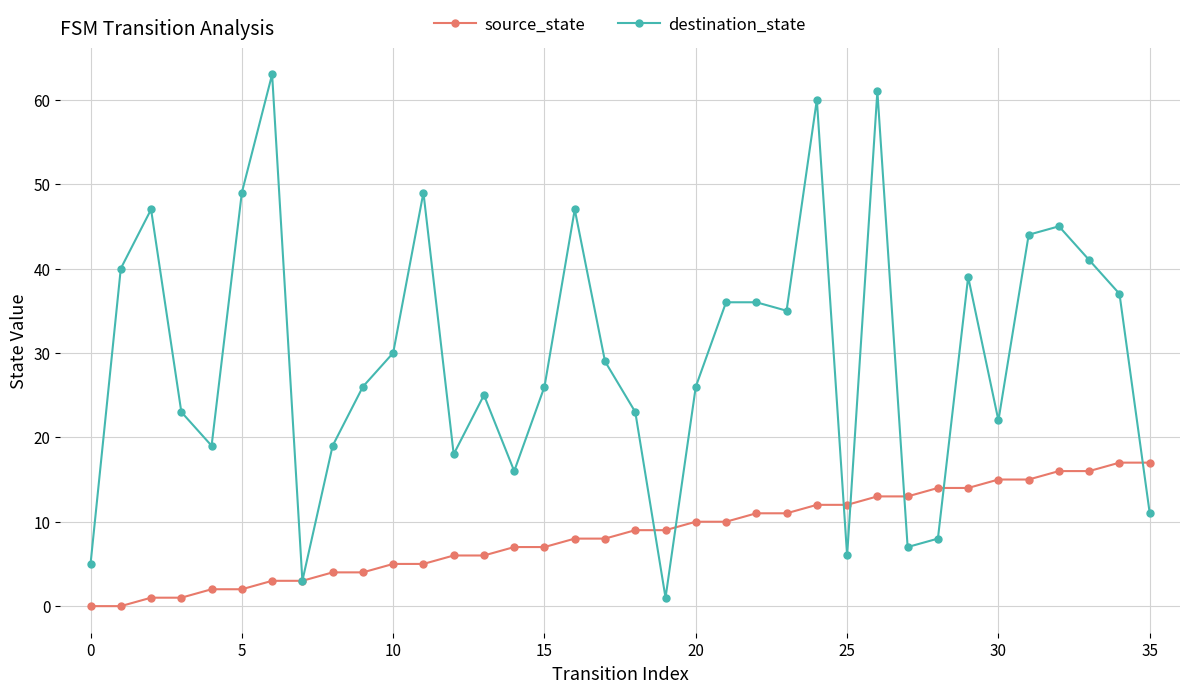

What is the difference between the second highest and second lowest values in the destination_state series?

58